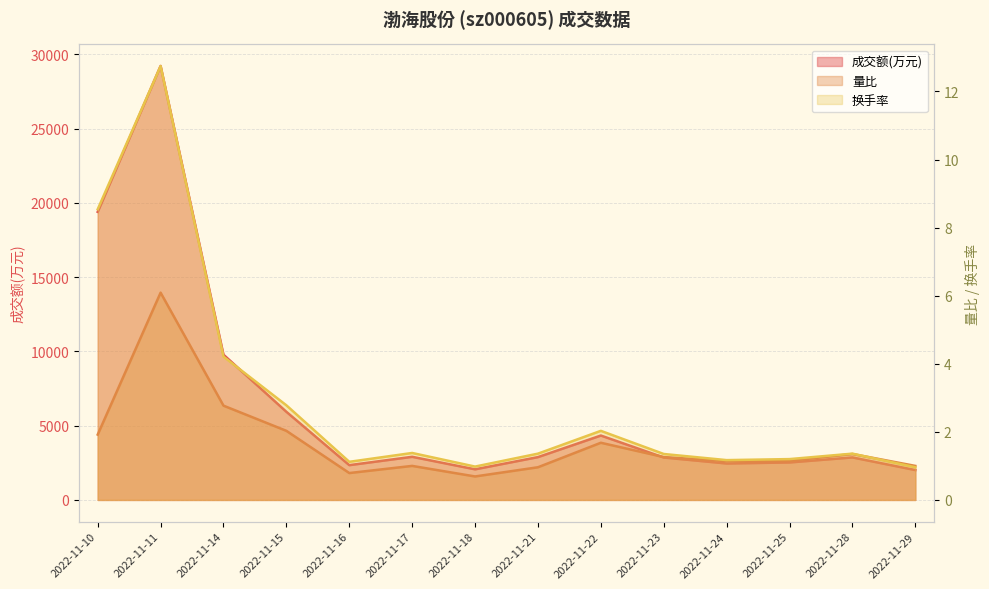

How many interior local peaks does the 换手率 series have?

4